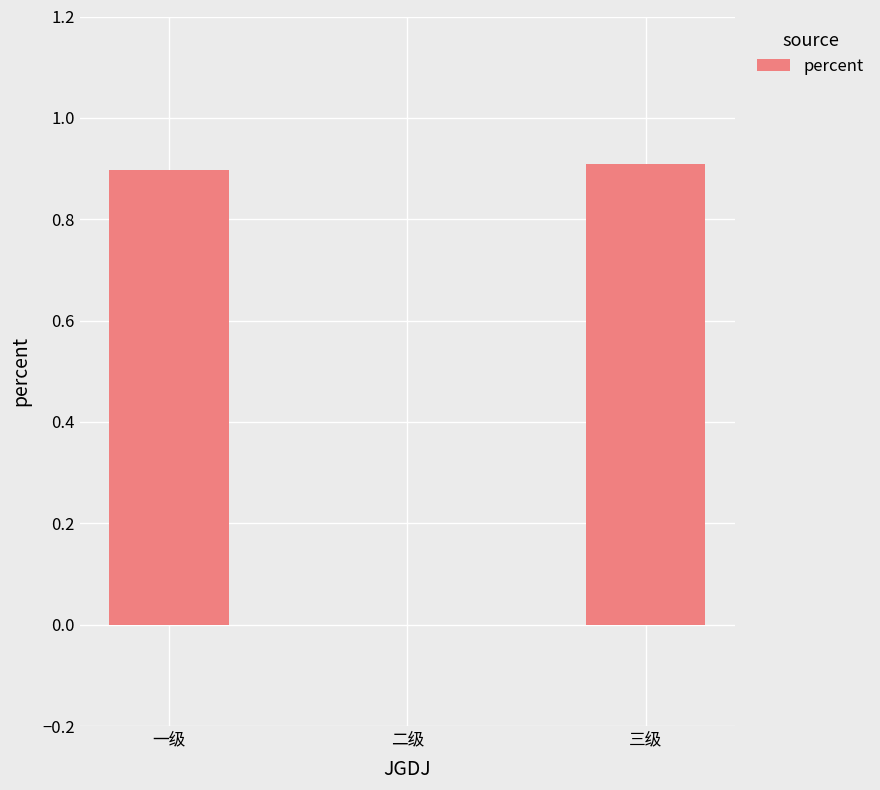

Reading left to right, extract all data points from this chart.

一级=0.9	二级=0.0	三级=0.9